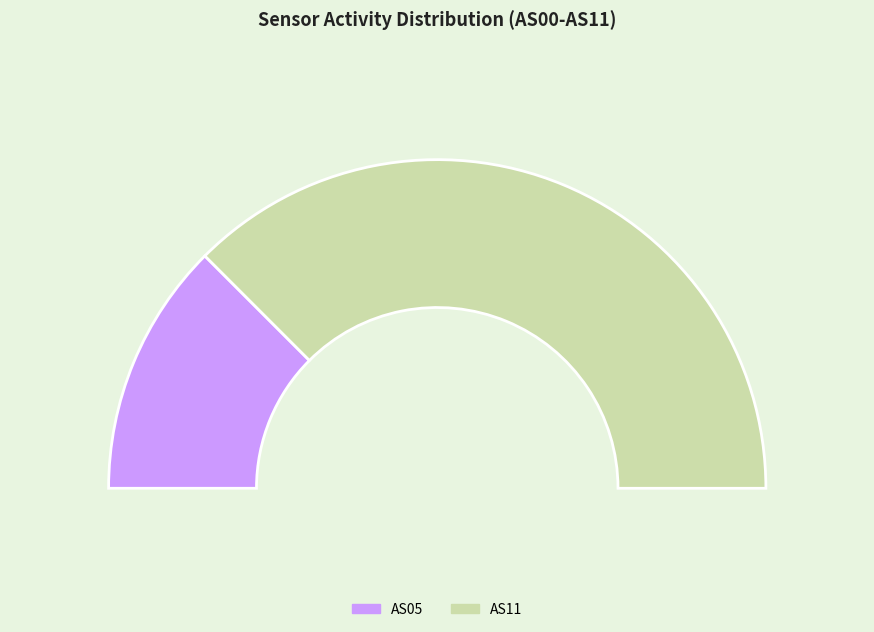

True or false: AS07 accounts for 0% of the total.

True